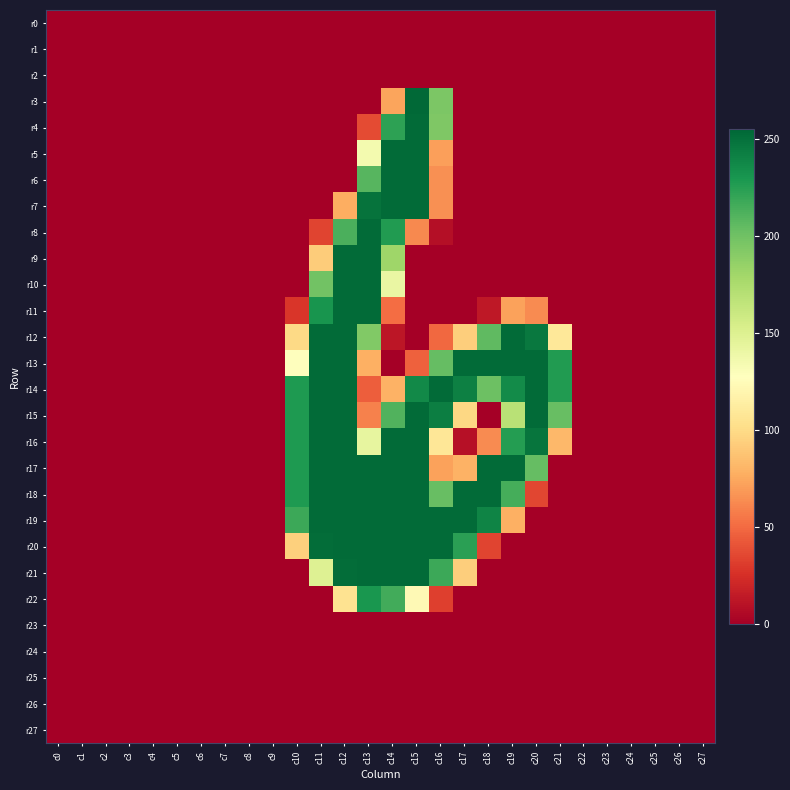

Count the number of data series in this chart.

28